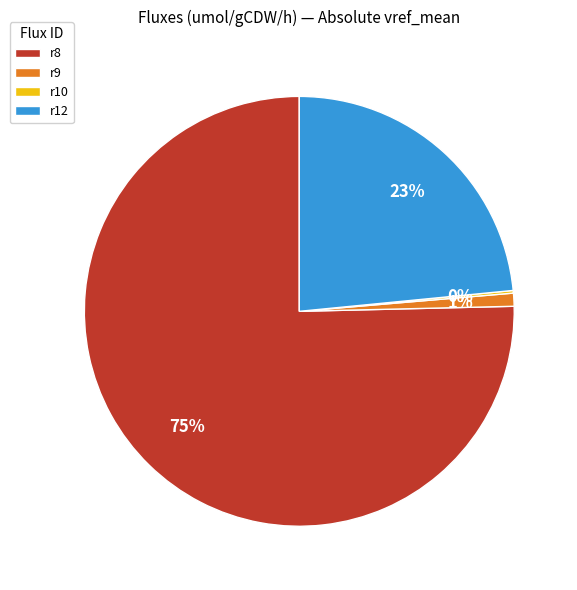

To the nearest percent, what is the average slice percentage?

25%